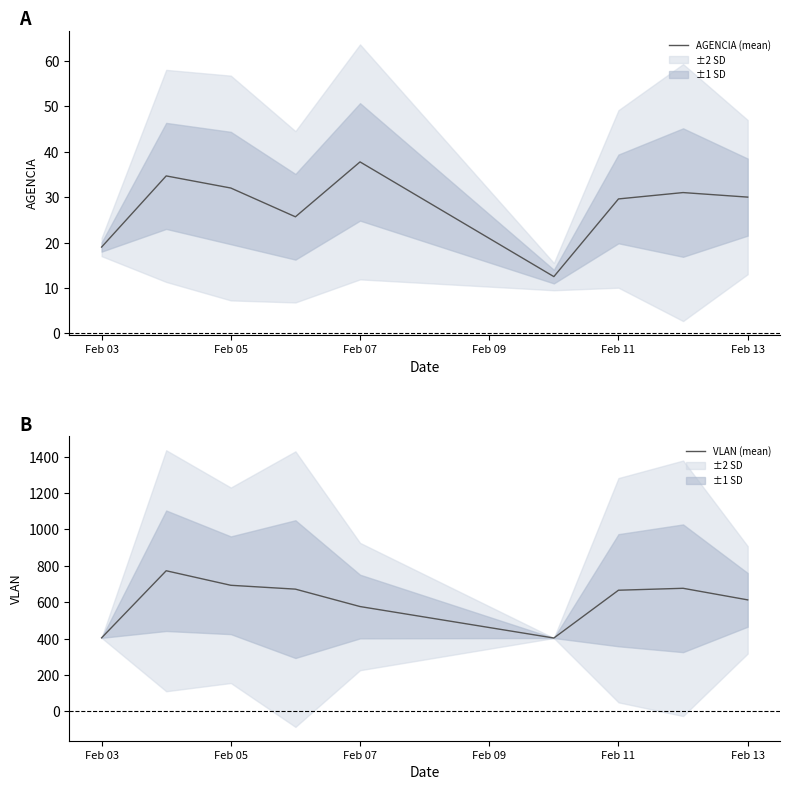

Is this an area chart (filled region under the line)?

No